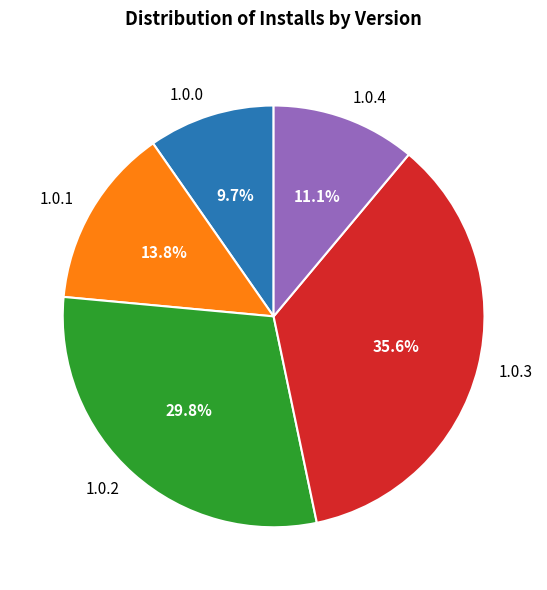

Rank the categories by value from lowest to highest.

1.0.0, 1.0.4, 1.0.1, 1.0.2, 1.0.3